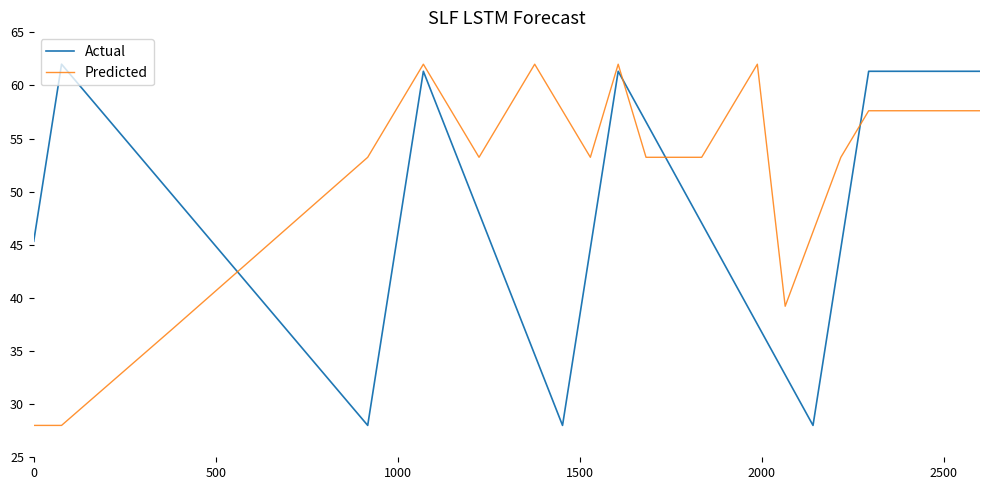

List the series in order of their overall mean, lowest first.

Actual, Predicted